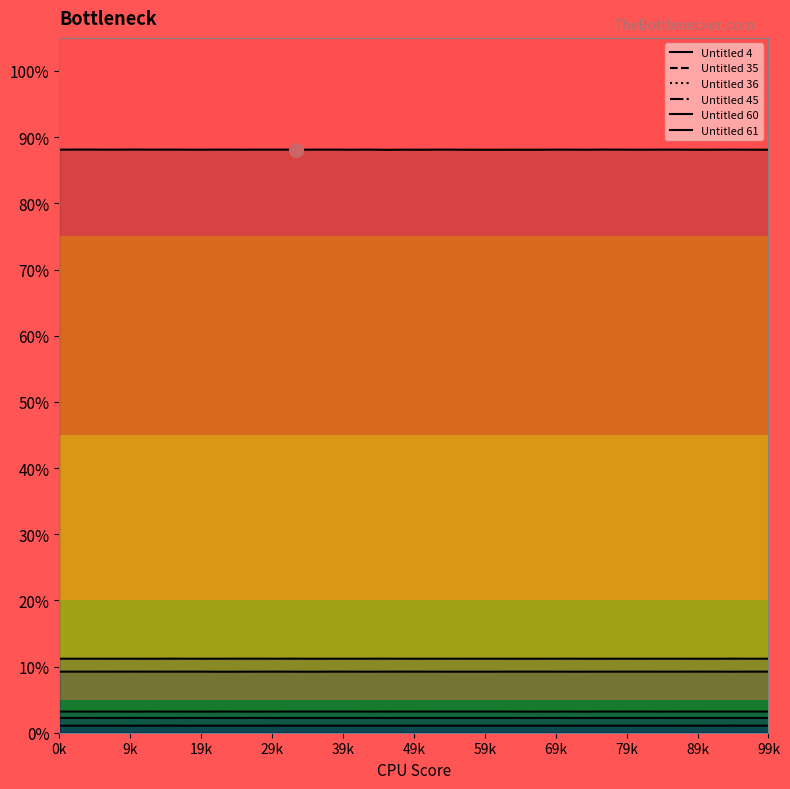

Reading left to right, transcribe all the data shown in this chart.

Untitled 4: 88.1	88.1	88.1	88.1	88.1	88.1	88.1	88.1	88.1	88.1	88.1	88.1	88.1	88.1	88.1	88.1	88.1	88.1	88.1	88.1	88.1	88.1	88.1	88.1	88.1	88.1	88.1	88.1	88.1	88.1	88.1	88.1	88.1	88.1	88.1	88.1	88.1	88.1	88.1	88.1
Untitled 35: 11.2	11.2	11.2	11.2	11.2	11.2	11.2	11.2	11.2	11.2	11.2	11.2	11.2	11.2	11.2	11.2	11.2	11.2	11.2	11.2	11.2	11.2	11.2	11.2	11.2	11.2	11.2	11.2	11.2	11.2	11.2	11.2	11.2	11.2	11.2	11.2	11.2	11.2	11.2	11.2
Untitled 36: 9.2	9.2	9.2	9.2	9.2	9.2	9.2	9.2	9.2	9.2	9.2	9.2	9.2	9.2	9.2	9.2	9.2	9.2	9.2	9.2	9.2	9.2	9.2	9.2	9.2	9.2	9.2	9.2	9.2	9.2	9.2	9.2	9.2	9.2	9.2	9.2	9.2	9.2	9.2	9.2
Untitled 45: 3.2	3.2	3.2	3.2	3.2	3.2	3.2	3.2	3.2	3.2	3.2	3.2	3.2	3.2	3.2	3.2	3.2	3.2	3.2	3.2	3.2	3.2	3.2	3.2	3.2	3.2	3.2	3.2	3.2	3.2	3.2	3.2	3.2	3.2	3.2	3.2	3.2	3.2	3.2	3.2
Untitled 60: 2.2	2.2	2.2	2.2	2.2	2.2	2.2	2.2	2.2	2.2	2.2	2.2	2.2	2.2	2.2	2.2	2.2	2.2	2.2	2.2	2.2	2.2	2.2	2.2	2.2	2.2	2.2	2.2	2.2	2.2	2.2	2.2	2.2	2.2	2.2	2.2	2.2	2.2	2.2	2.2
Untitled 61: 1.1	1.1	1.1	1.1	1.1	1.1	1.1	1.1	1.1	1.1	1.1	1.1	1.1	1.1	1.1	1.1	1.1	1.1	1.1	1.1	1.1	1.1	1.1	1.1	1.1	1.1	1.1	1.1	1.1	1.1	1.1	1.1	1.1	1.1	1.1	1.1	1.1	1.1	1.1	1.1